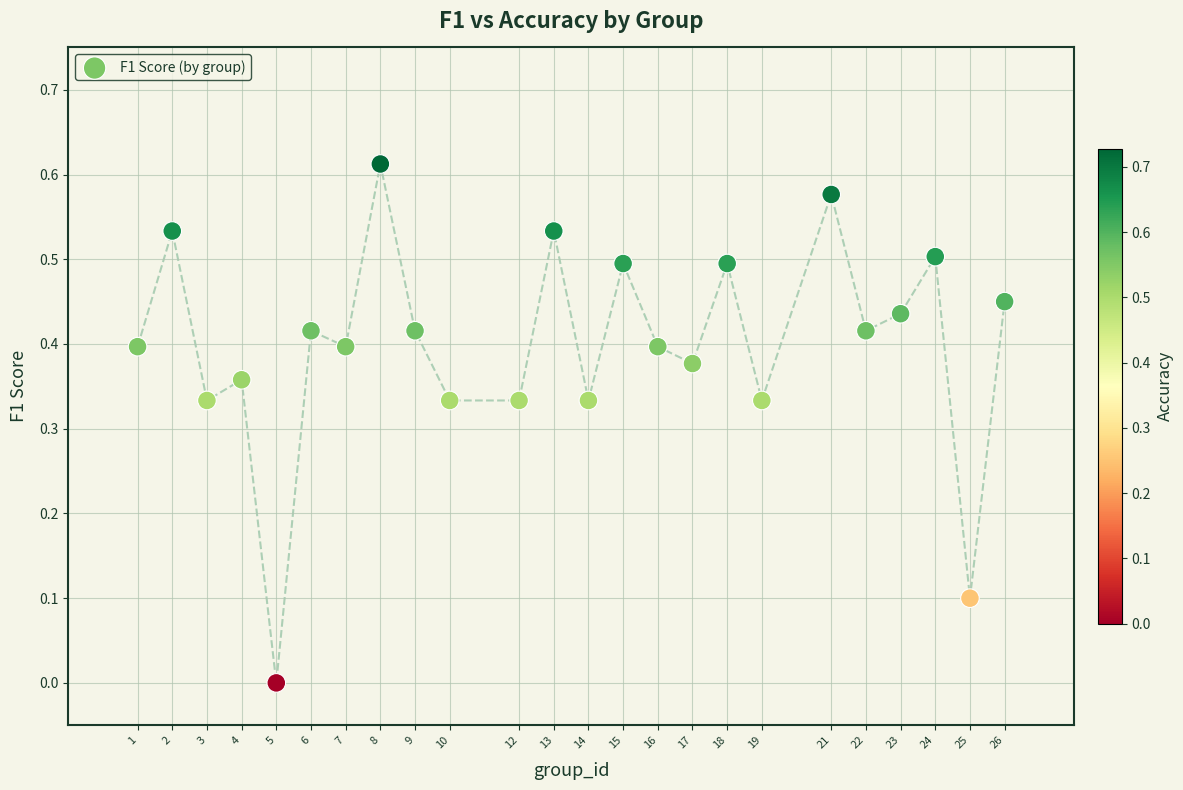

What is the range of X values (max minus min)?

25.0